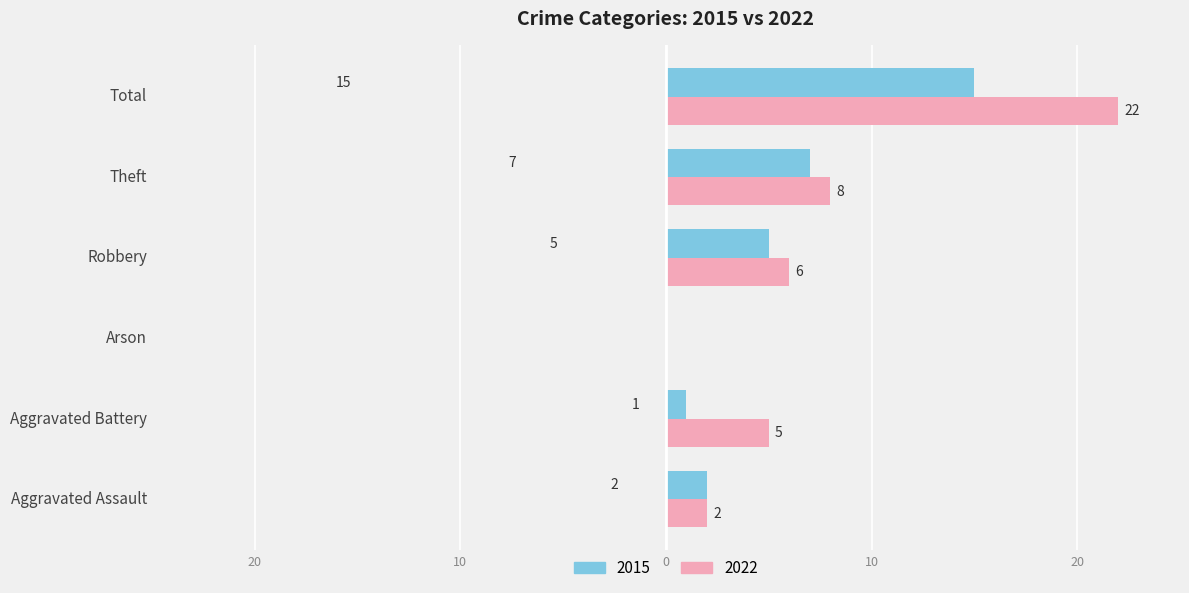

Rank the series by their maximum value, from lowest to highest.

2015, 2022